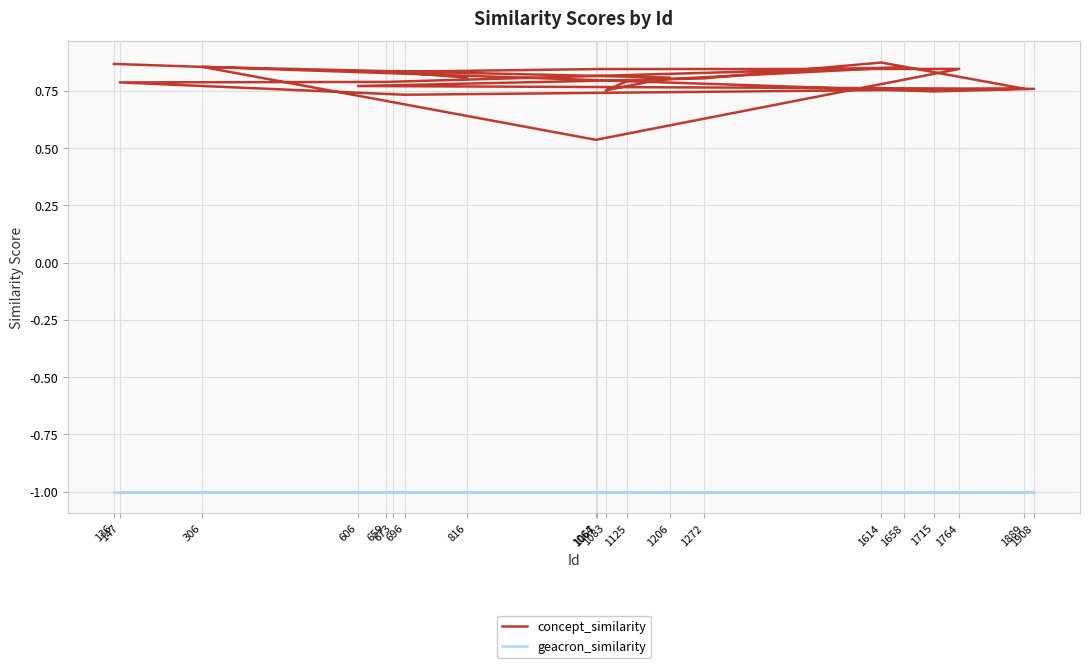

The concept_similarity series shows 1.1 at 1272. True or false?

False